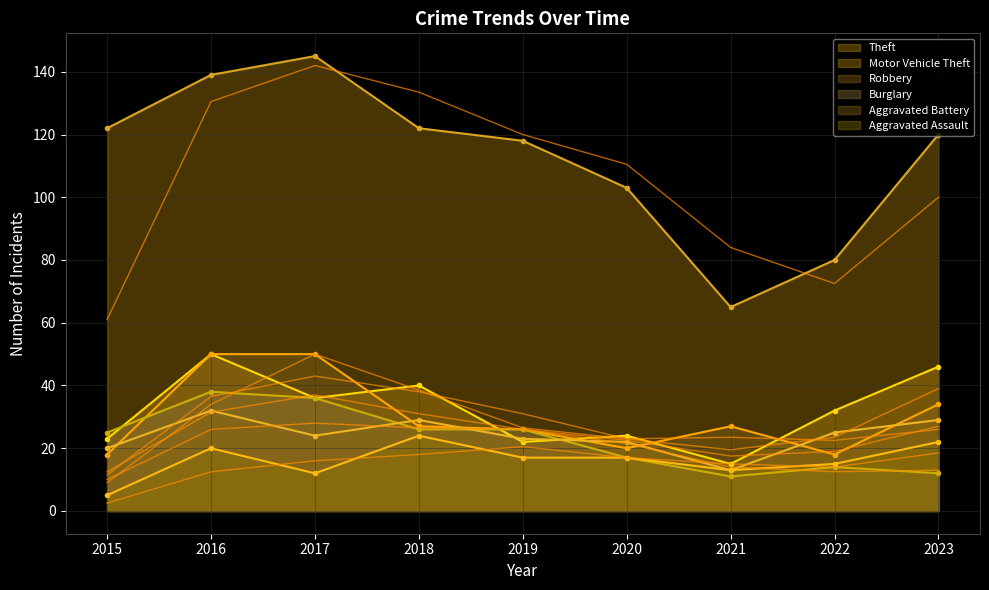

How many lines are shown in the chart?

6